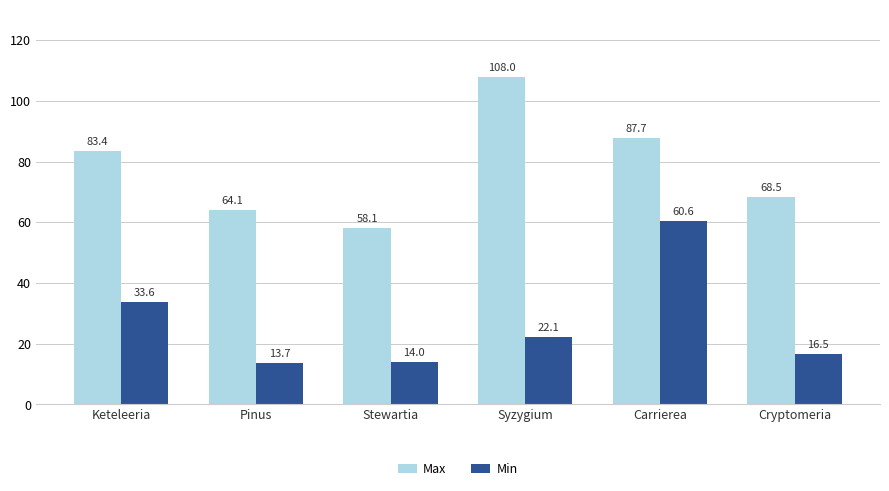

What is the sum of the Min values at Stewartia and Cryptomeria?

30.5